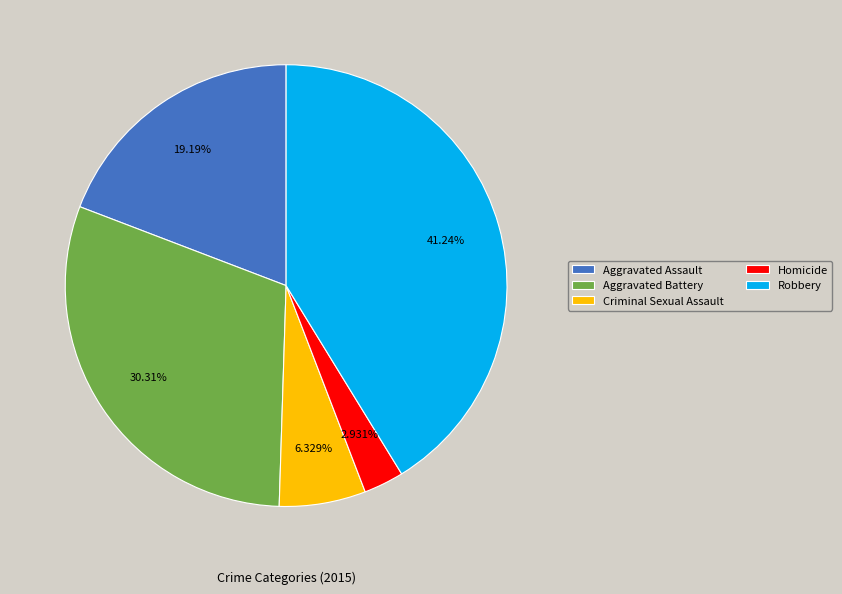

How many slices are in this pie chart?

5